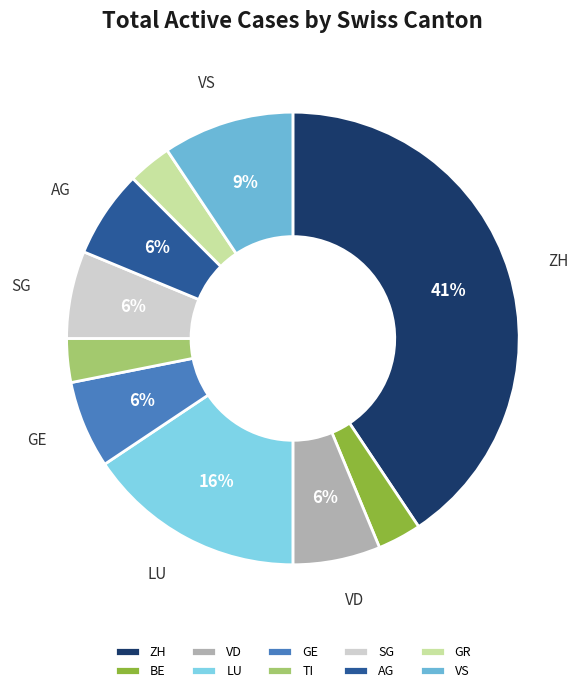

Which category has the biggest portion of the pie?

ZH